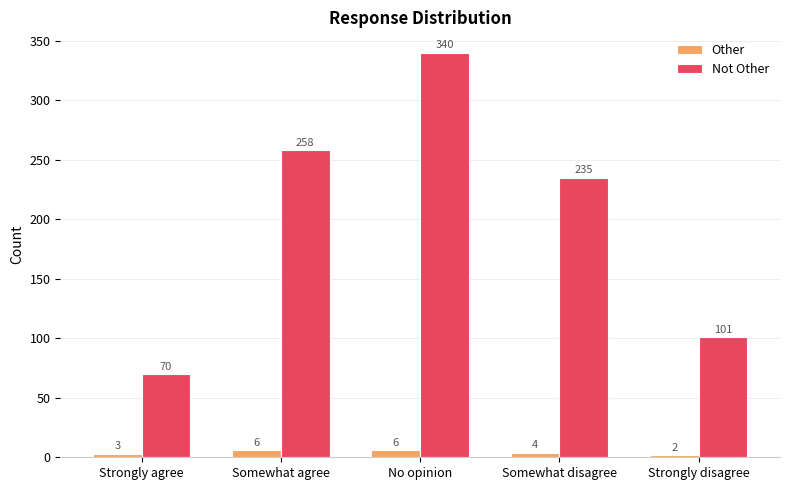

How many bars are there in each group?

2